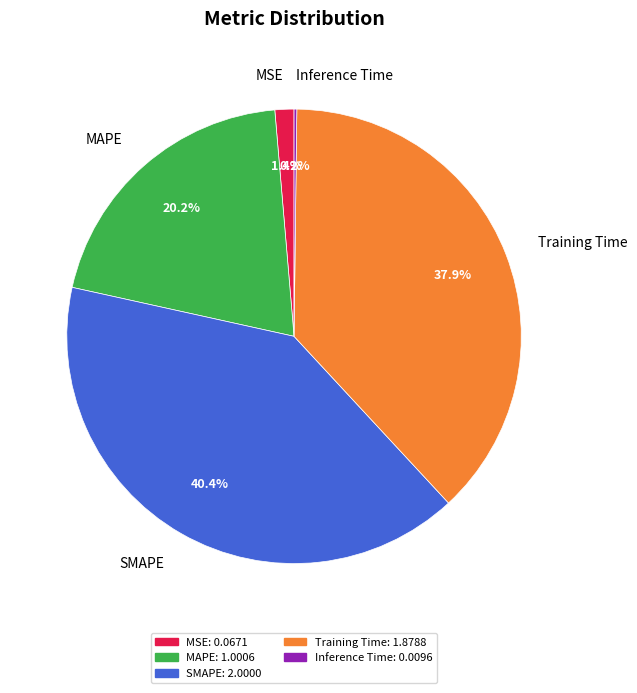

Is there a majority slice in this chart?

No